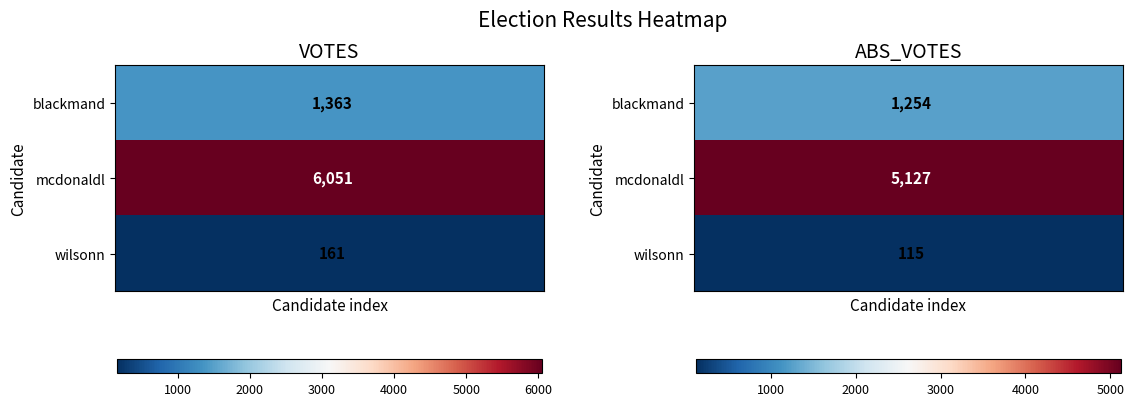

What is the lowest value of the blackmand series?

1254